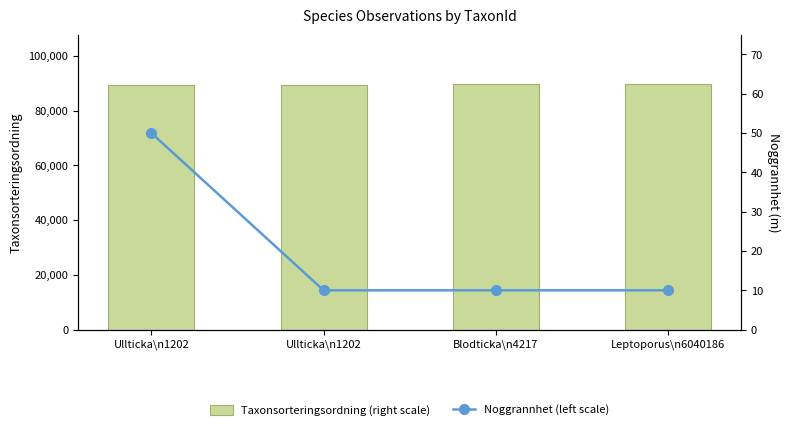

Rank the series by their maximum value, from highest to lowest.

Taxonsorteringsordning (right scale), Noggrannhet (left scale)